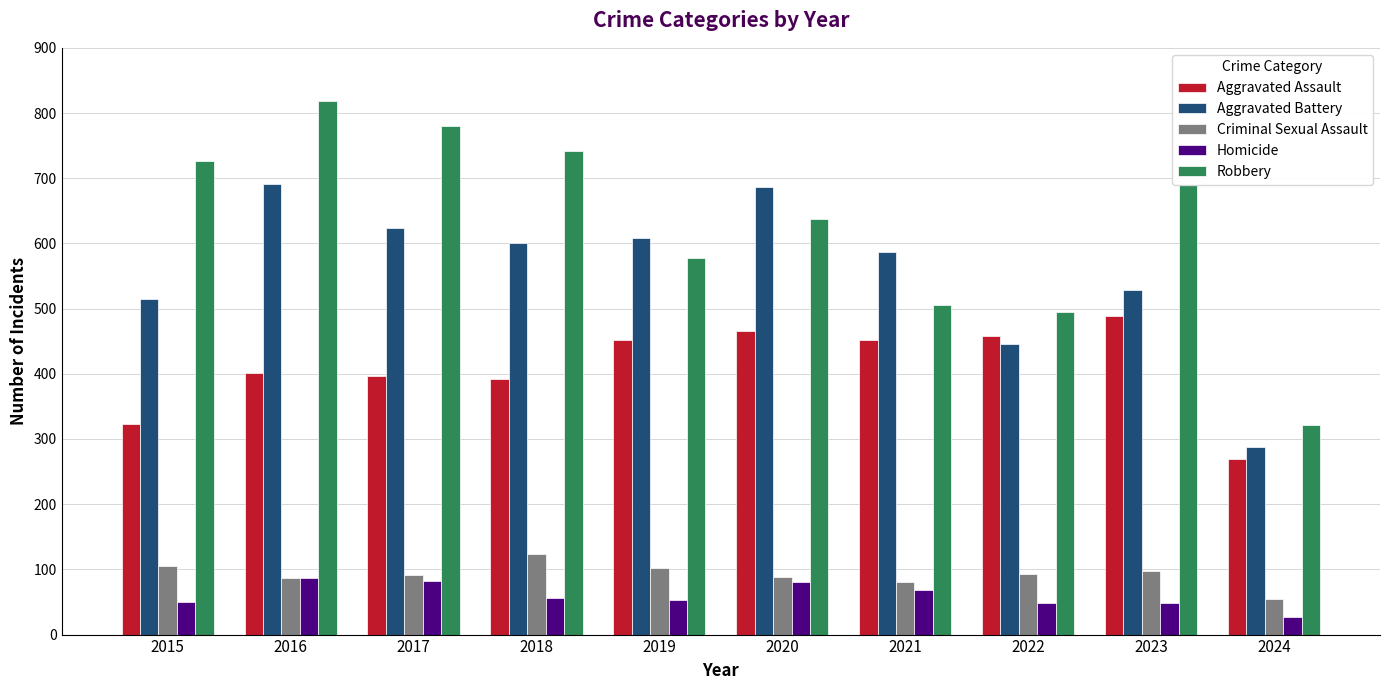

Rank the categories by Robbery value from highest to lowest.

2016, 2017, 2018, 2015, 2023, 2020, 2019, 2021, 2022, 2024